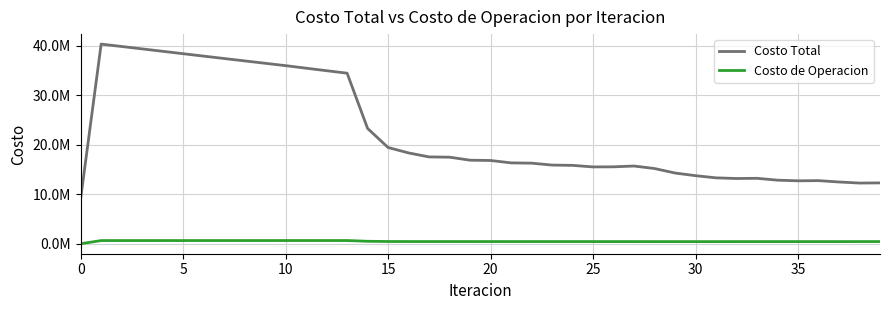

Is this an area chart (filled region under the line)?

No